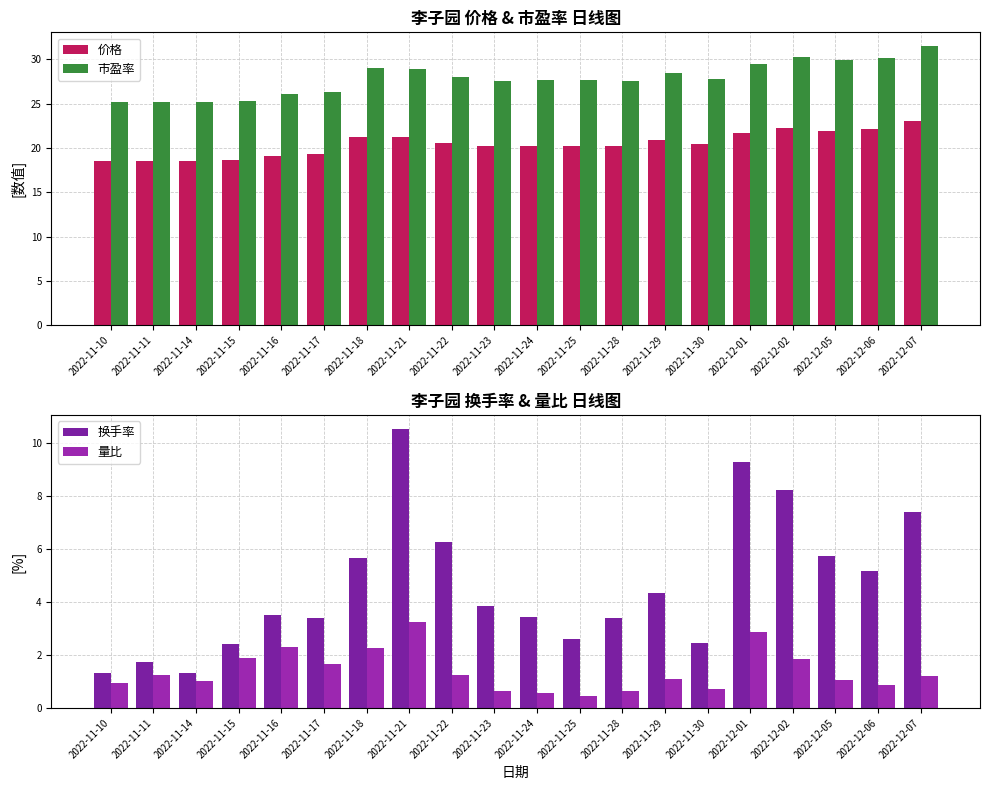

At how many categories does at least one series exceed 13?

20